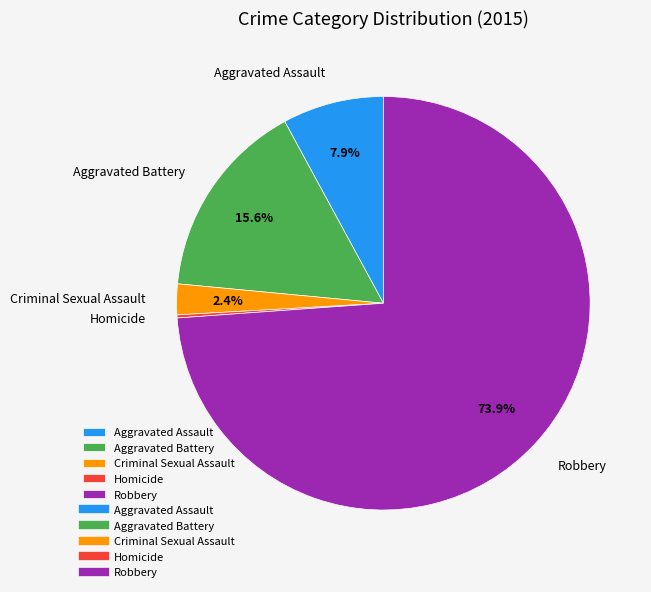

What is the largest slice in the pie chart?

Robbery